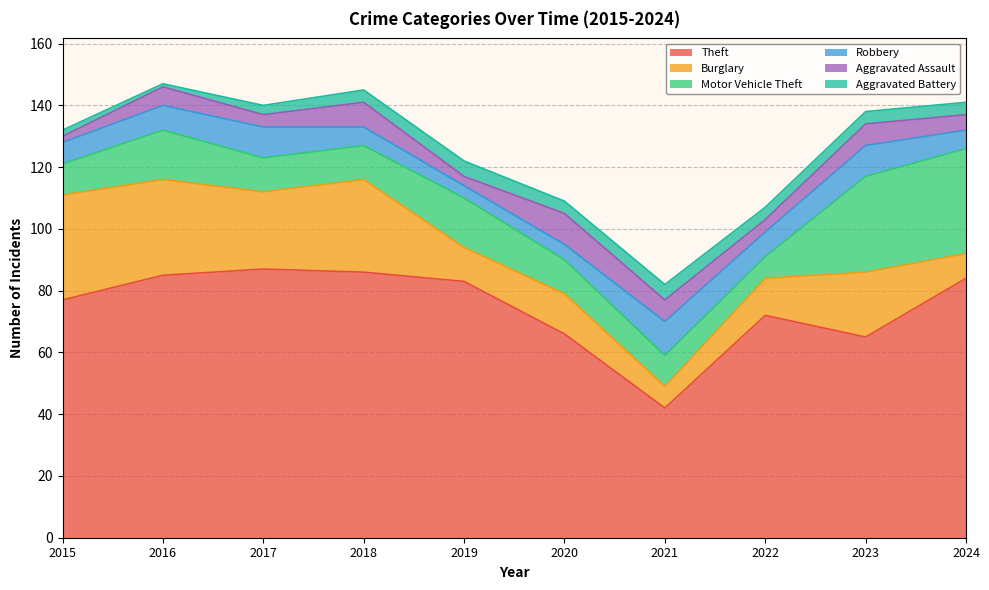

The value of Theft at 2023 is 65. True or false?

True